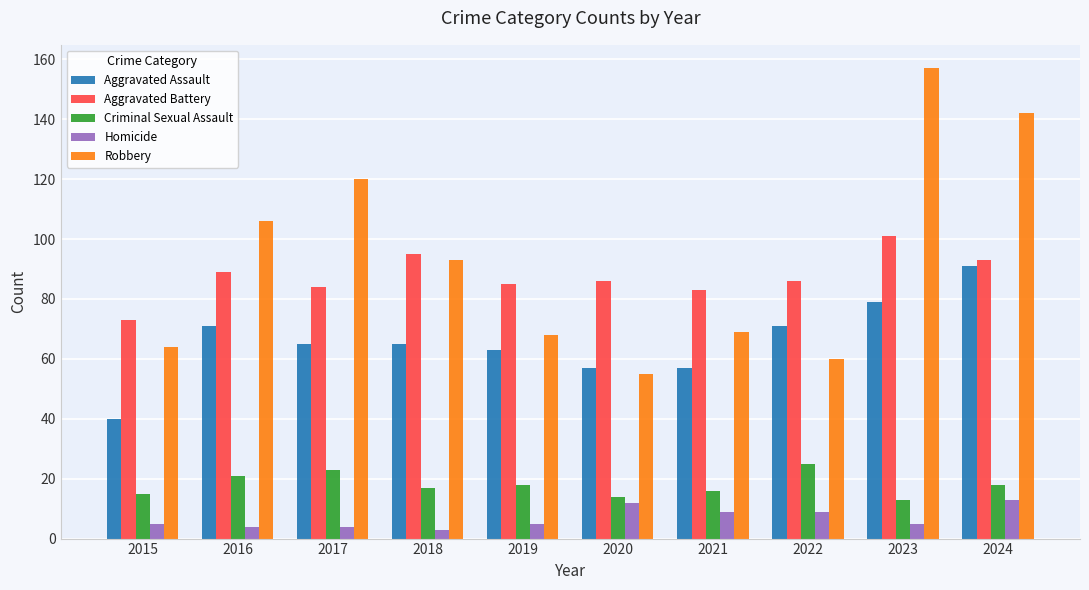

Reading left to right, extract all data points from this chart.

Aggravated Assault: 2015=40	2016=71	2017=65	2018=65	2019=63	2020=57	2021=57	2022=71	2023=79	2024=91
Aggravated Battery: 2015=73	2016=89	2017=84	2018=95	2019=85	2020=86	2021=83	2022=86	2023=101	2024=93
Criminal Sexual Assault: 2015=15	2016=21	2017=23	2018=17	2019=18	2020=14	2021=16	2022=25	2023=13	2024=18
Homicide: 2015=5	2016=4	2017=4	2018=3	2019=5	2020=12	2021=9	2022=9	2023=5	2024=13
Robbery: 2015=64	2016=106	2017=120	2018=93	2019=68	2020=55	2021=69	2022=60	2023=157	2024=142